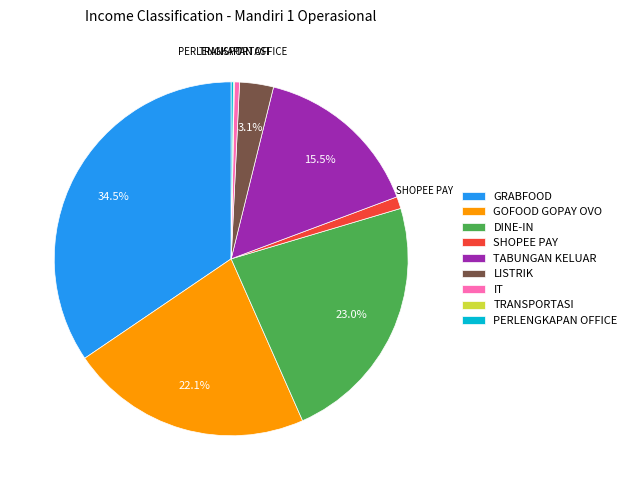

Is there a majority slice in this chart?

No